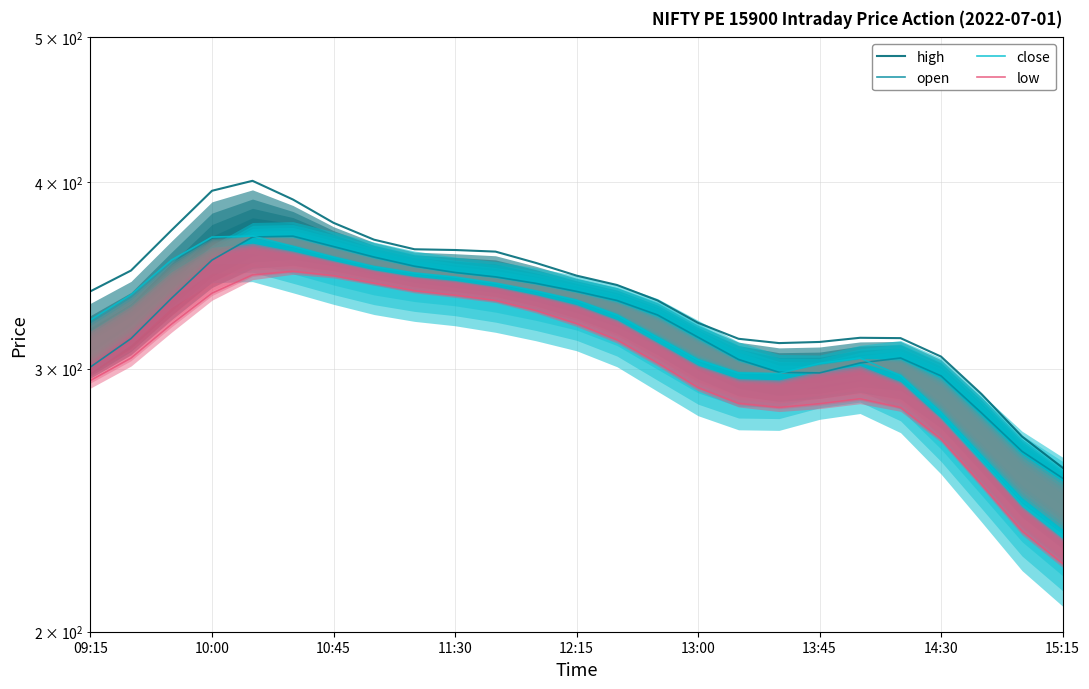

Is it true that close equals 333.4 at 12:15?

True